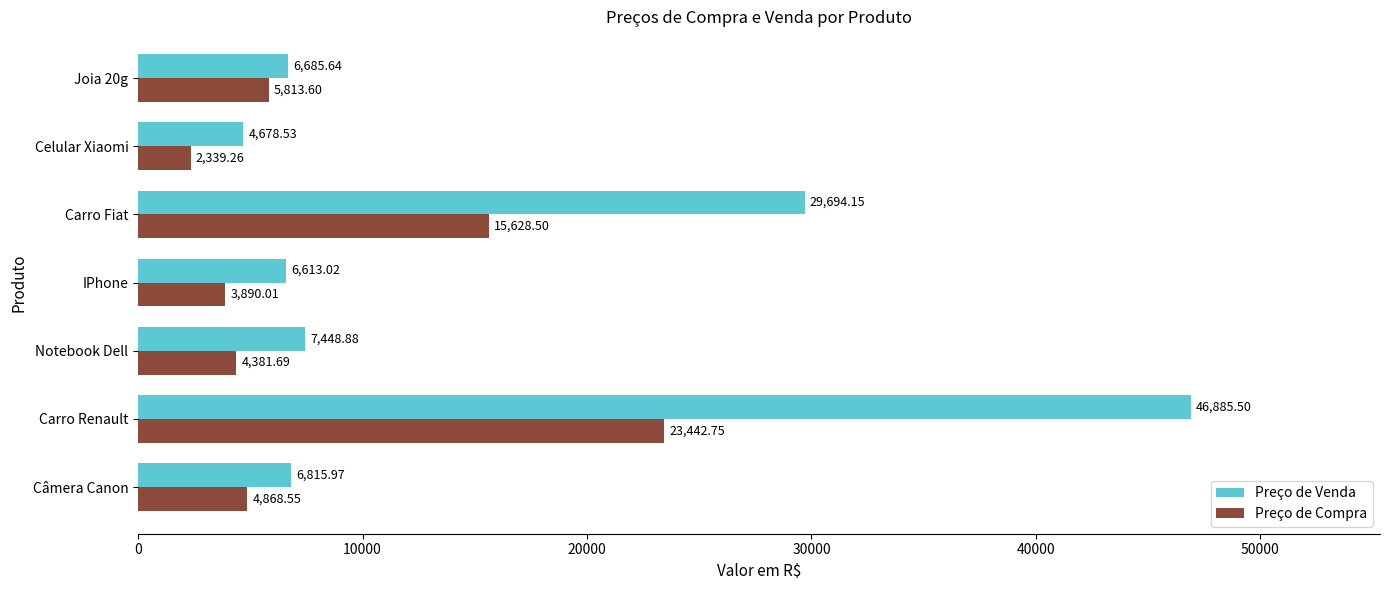

What is the smallest value displayed?

2339.3